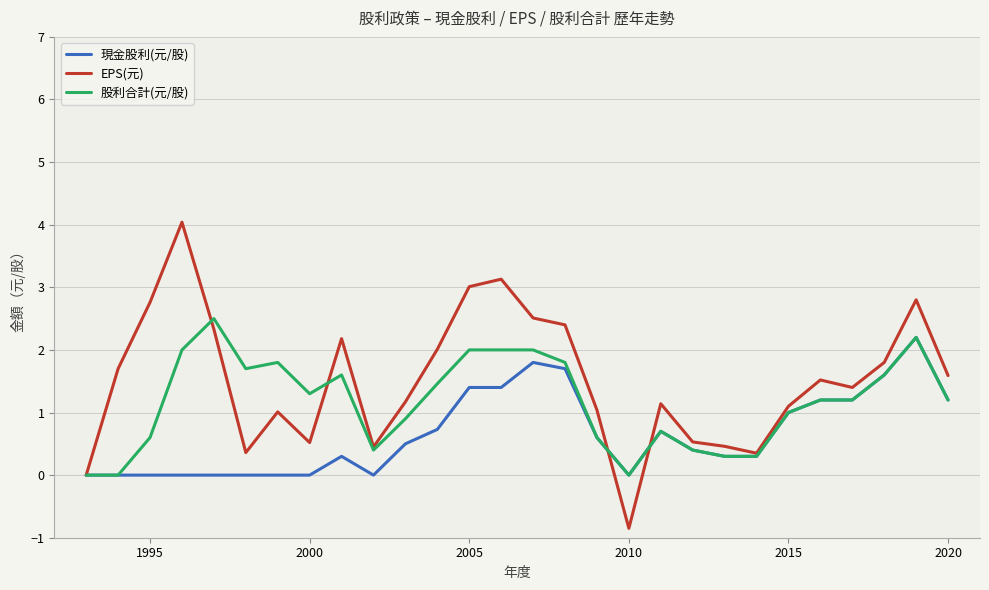

Which series has the largest total across all categories?

EPS(元)